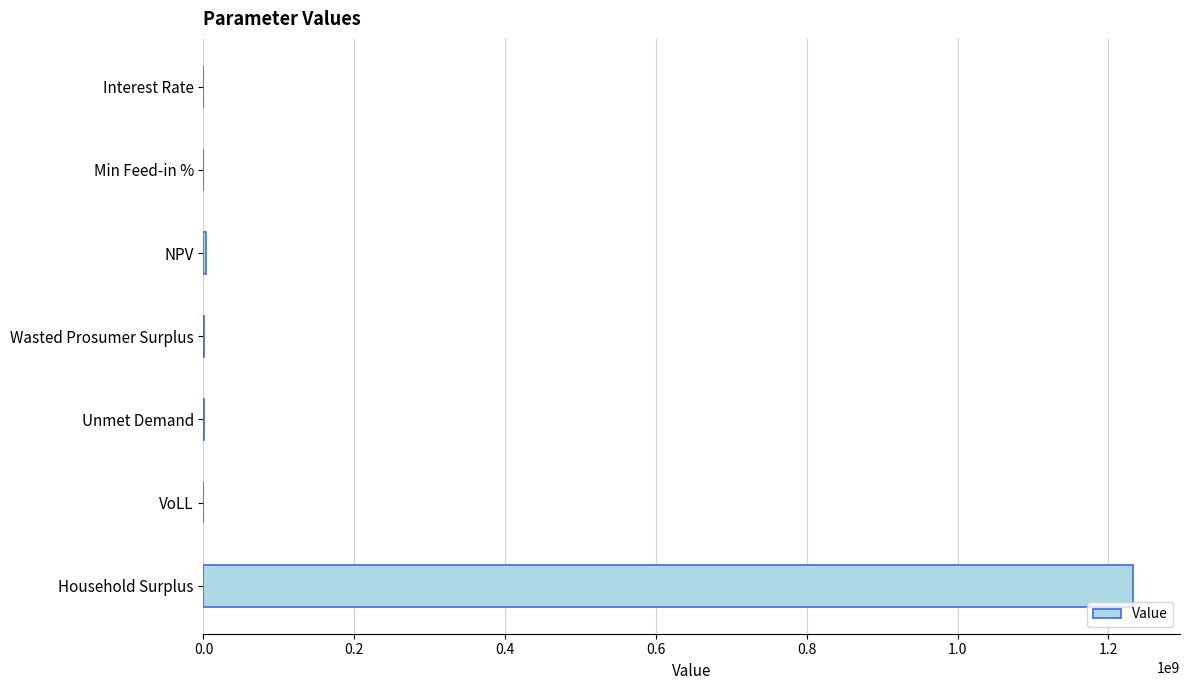

Count the number of values greater than 82466.

4